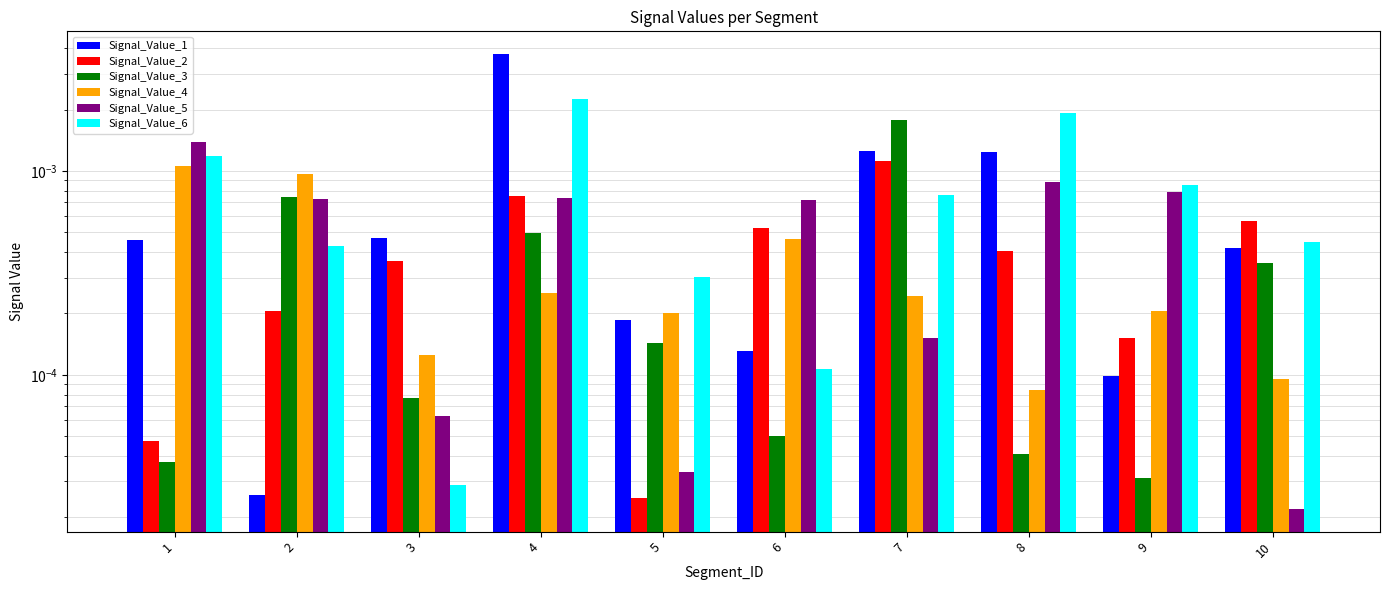

At which category is the sum across all series the highest?

4